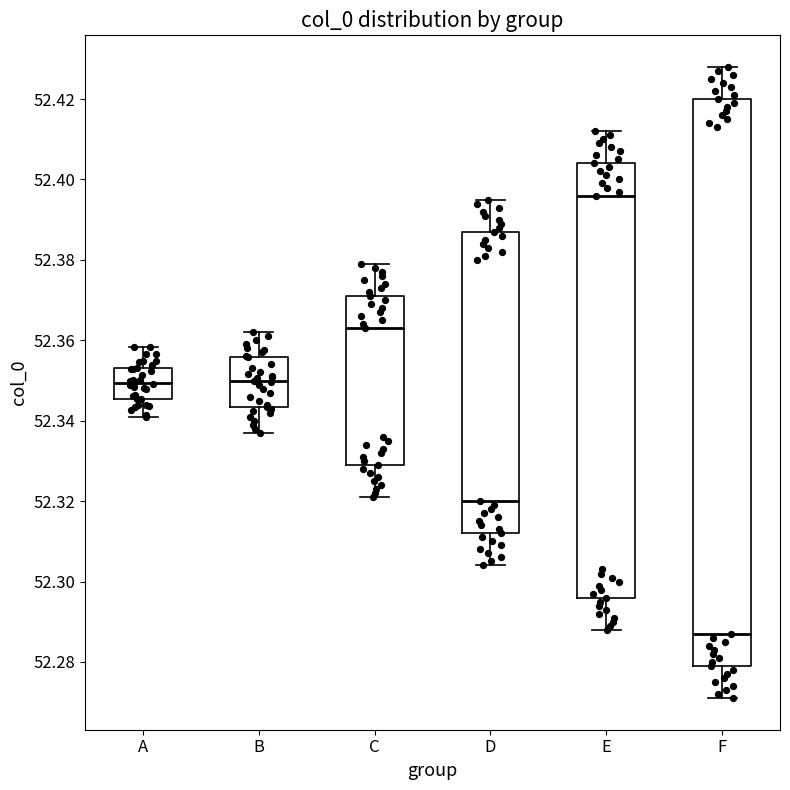

Reading left to right, read every box against the y-axis: the position of its median line, the range the box covers, and the ends of its whiskers. The values are not printed on the chart, so give them approximately, as read against the axis.

A: median 52.350, box 52.346 to 52.354, whiskers 52.340 to 52.358
B: median 52.350, box 52.344 to 52.356, whiskers 52.338 to 52.362
C: median 52.364, box 52.330 to 52.372, whiskers 52.322 to 52.380
D: median 52.320, box 52.312 to 52.388, whiskers 52.304 to 52.396
E: median 52.396, box 52.296 to 52.404, whiskers 52.288 to 52.412
F: median 52.288, box 52.280 to 52.420, whiskers 52.272 to 52.428